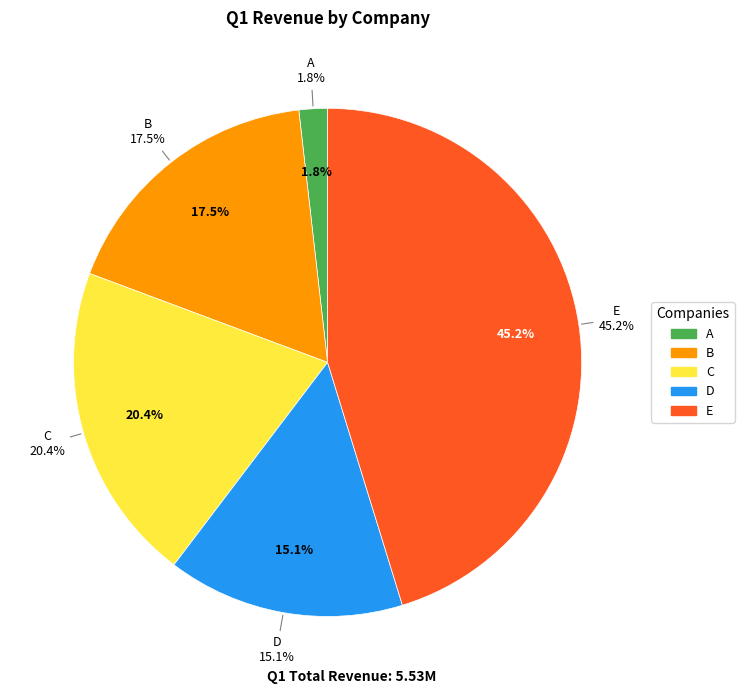

To the nearest percent, what is the combined percentage of B and E?

63%